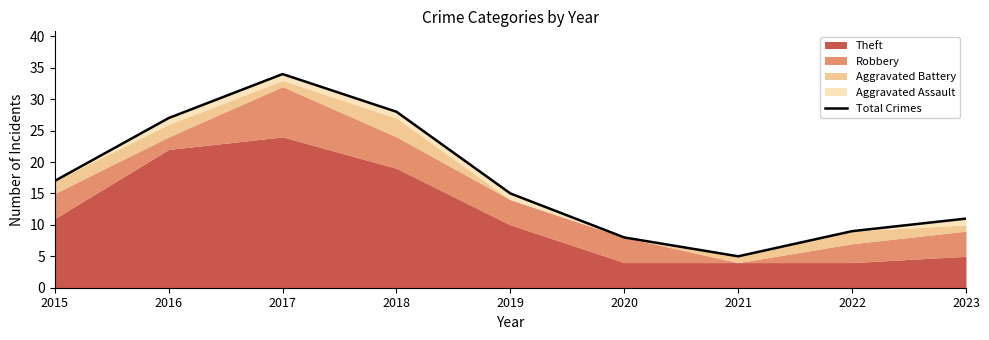

Approximately how many times larger is the value at 2023 compared to 2016?

0.4